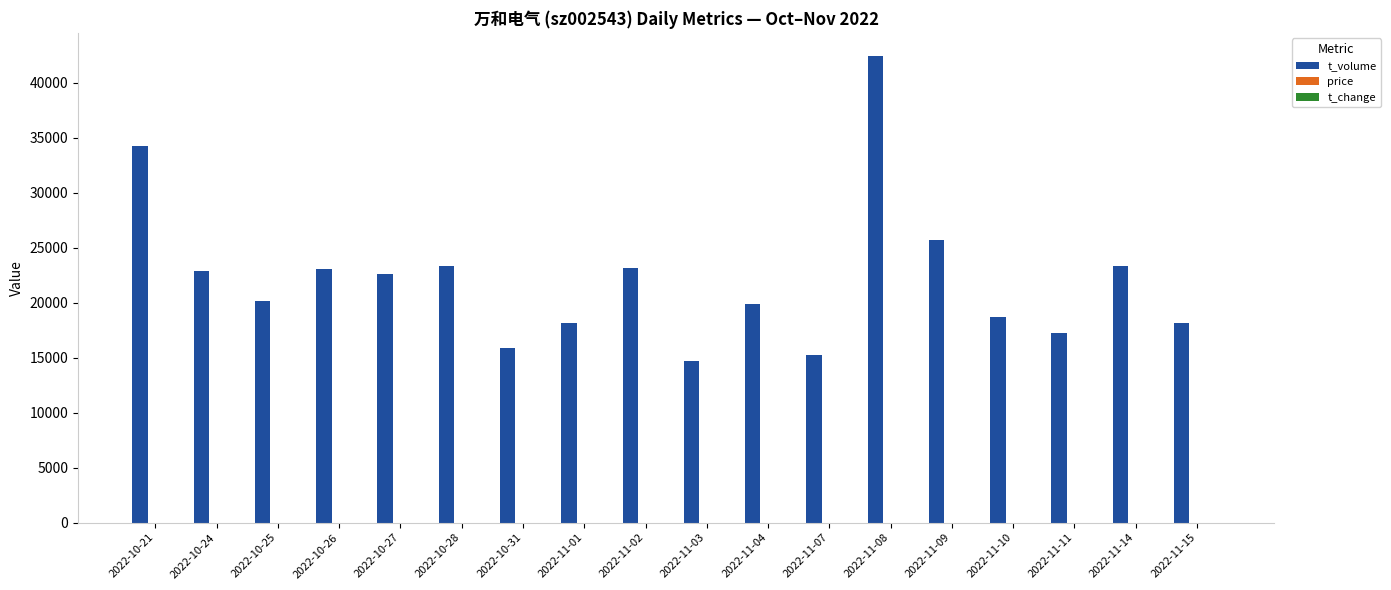

Does the chart contain stacked bars?

No